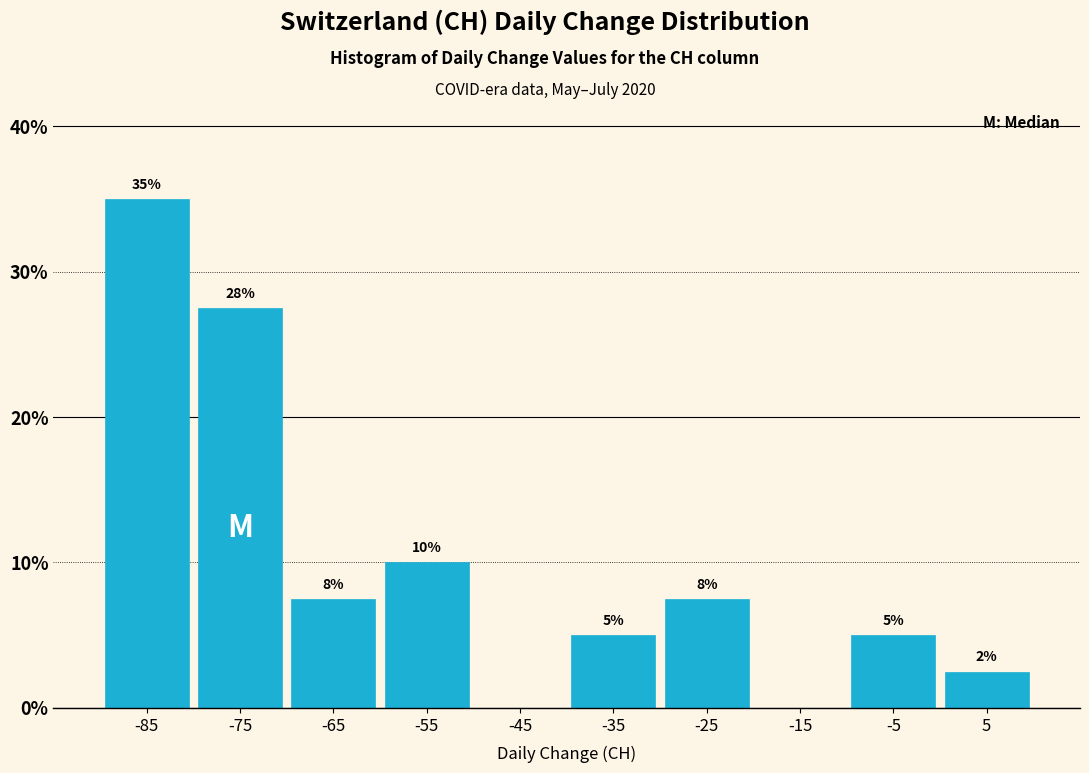

Which range on the x-axis has the tallest bar?

-90 to -80